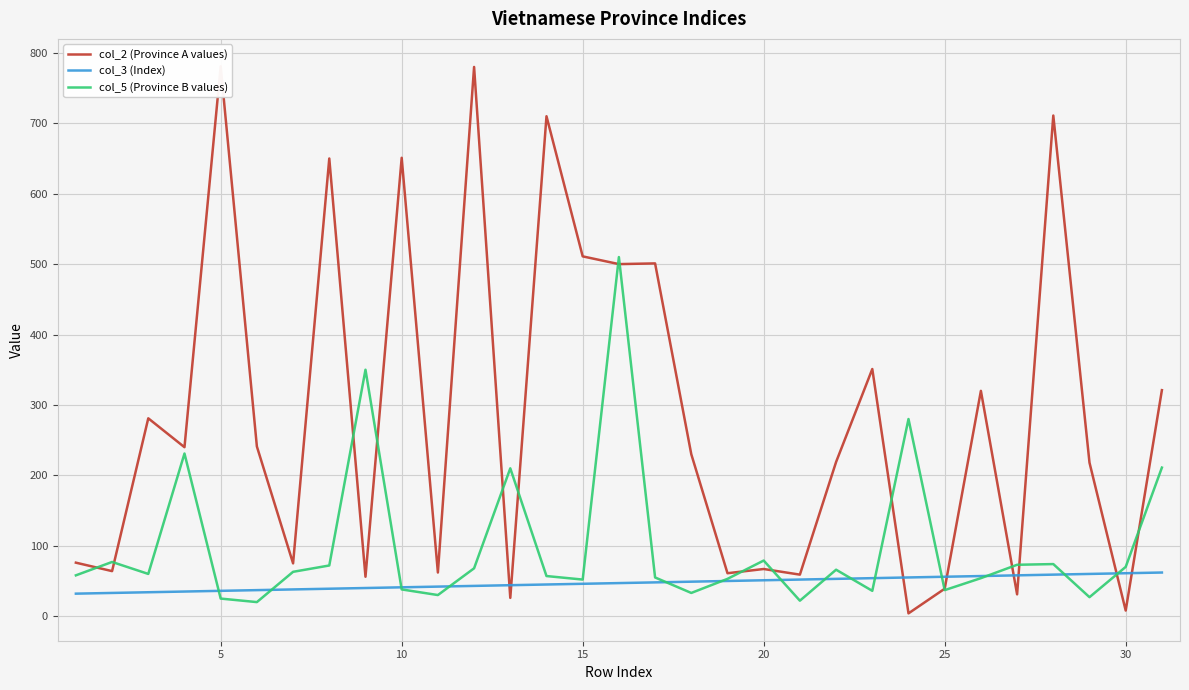

What is the sum of all col_2 (Province A values) values?

8844